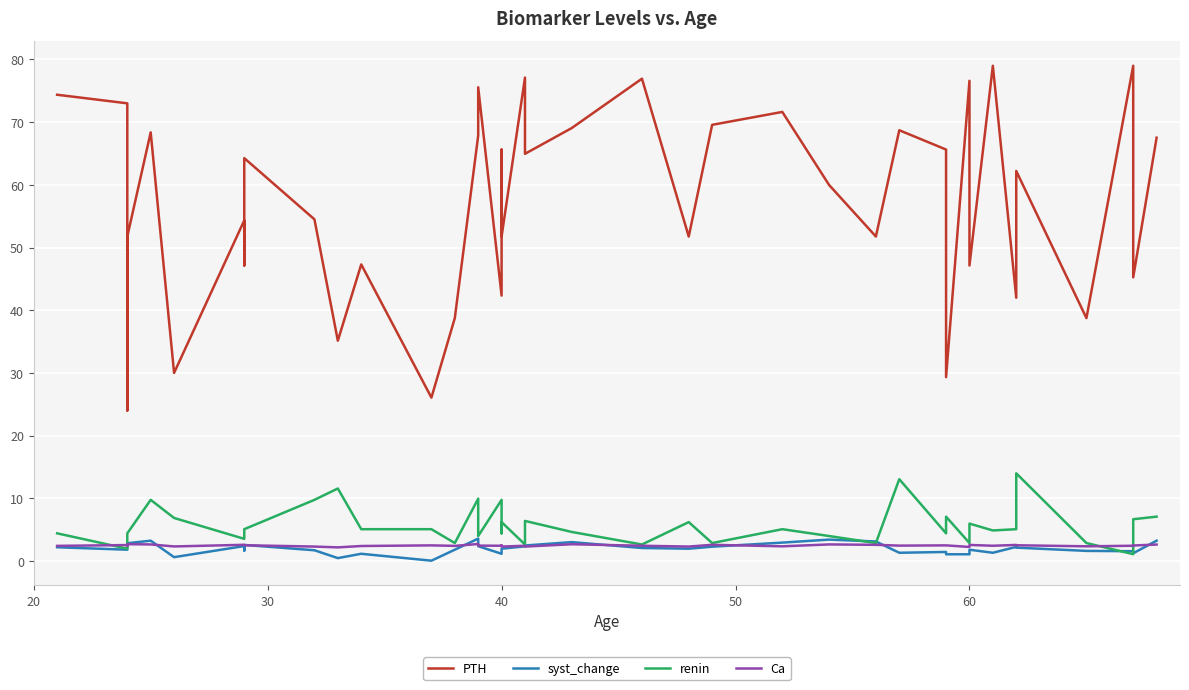

True or false: renin has a value of 6.2 at 29.

False